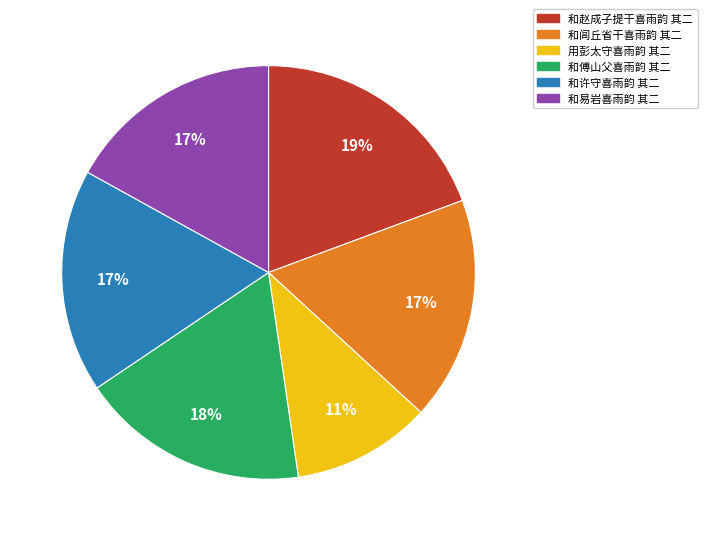

Which has a higher value, 和赵成子提干喜雨韵 其二 or 和许守喜雨韵 其二?

和赵成子提干喜雨韵 其二